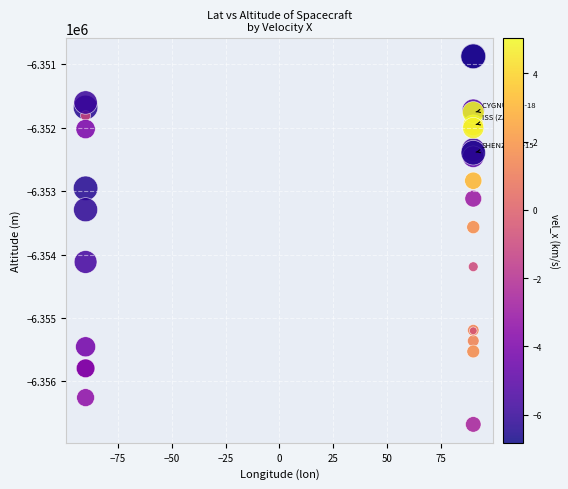

What Y value in the scatter plot is closest to -6353774?

-6353567.3